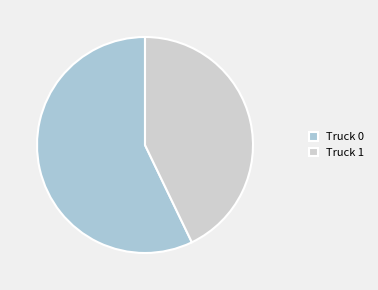

Is it true that Truck 0 is 57% of the pie?

True